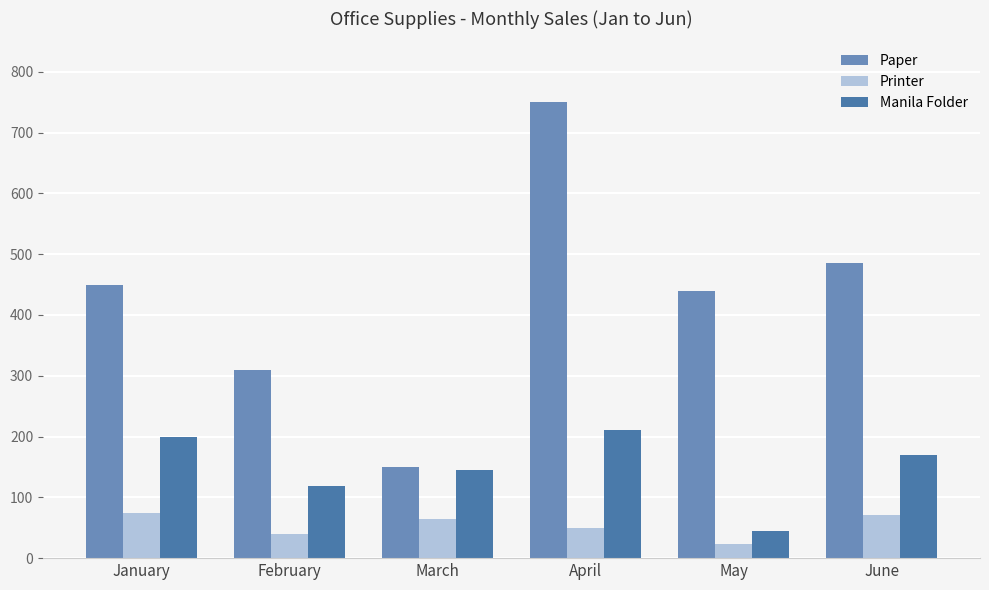

Between April and May, which series saw the biggest shift?

Paper